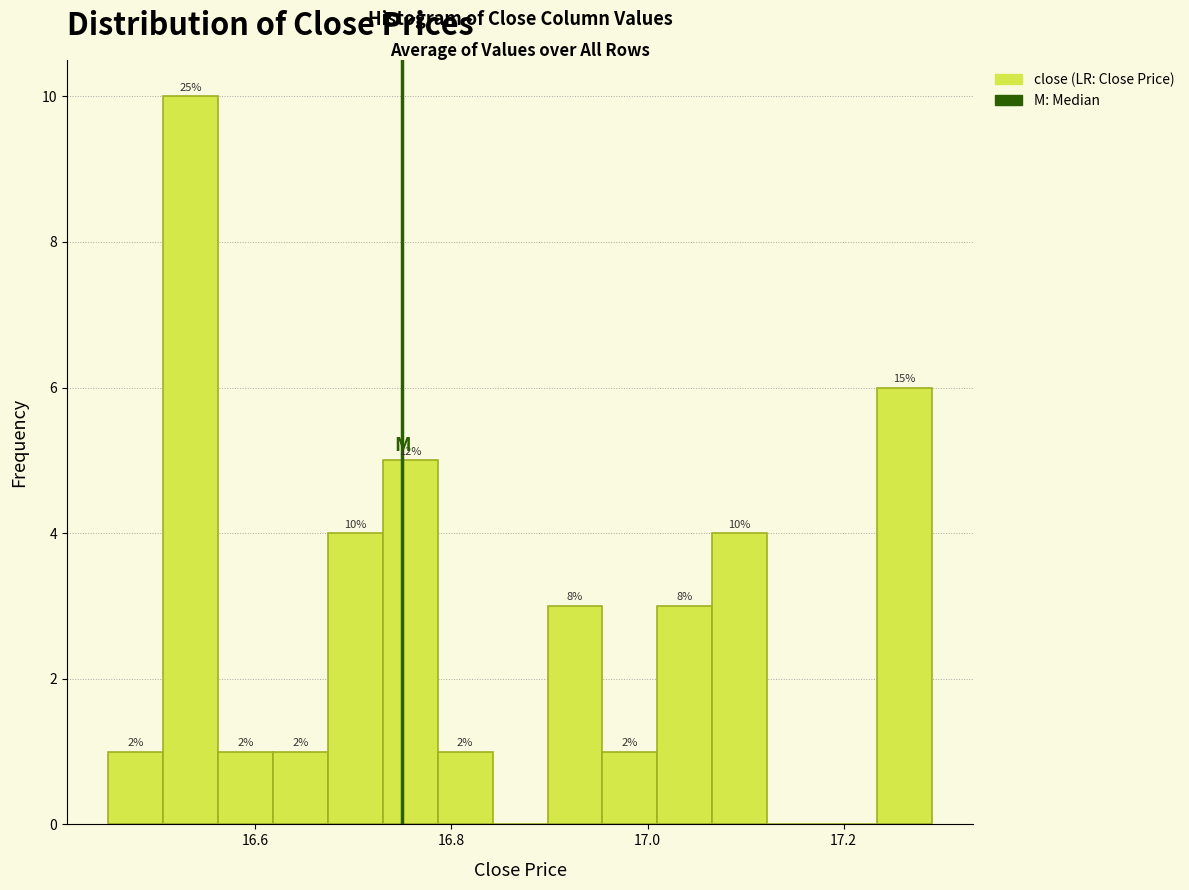

Read against the x-axis, roughly where is the centre of the tallest bar?

16.54